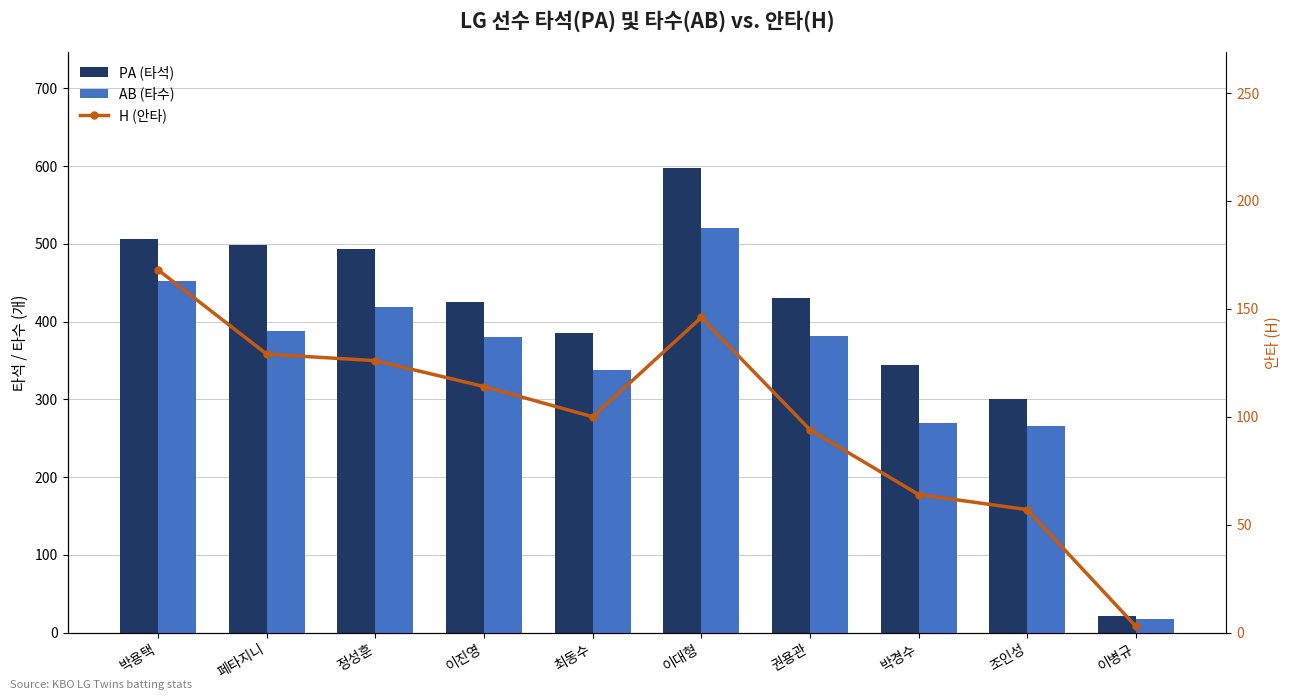

Reading left to right, transcribe all the data shown in this chart.

PA (타석): 506	498	494	425	386	597	431	344	300	21
AB (타수): 452	388	419	380	338	521	381	269	266	17
H (안타): 168	129	126	114	100	146	94	64	57	3